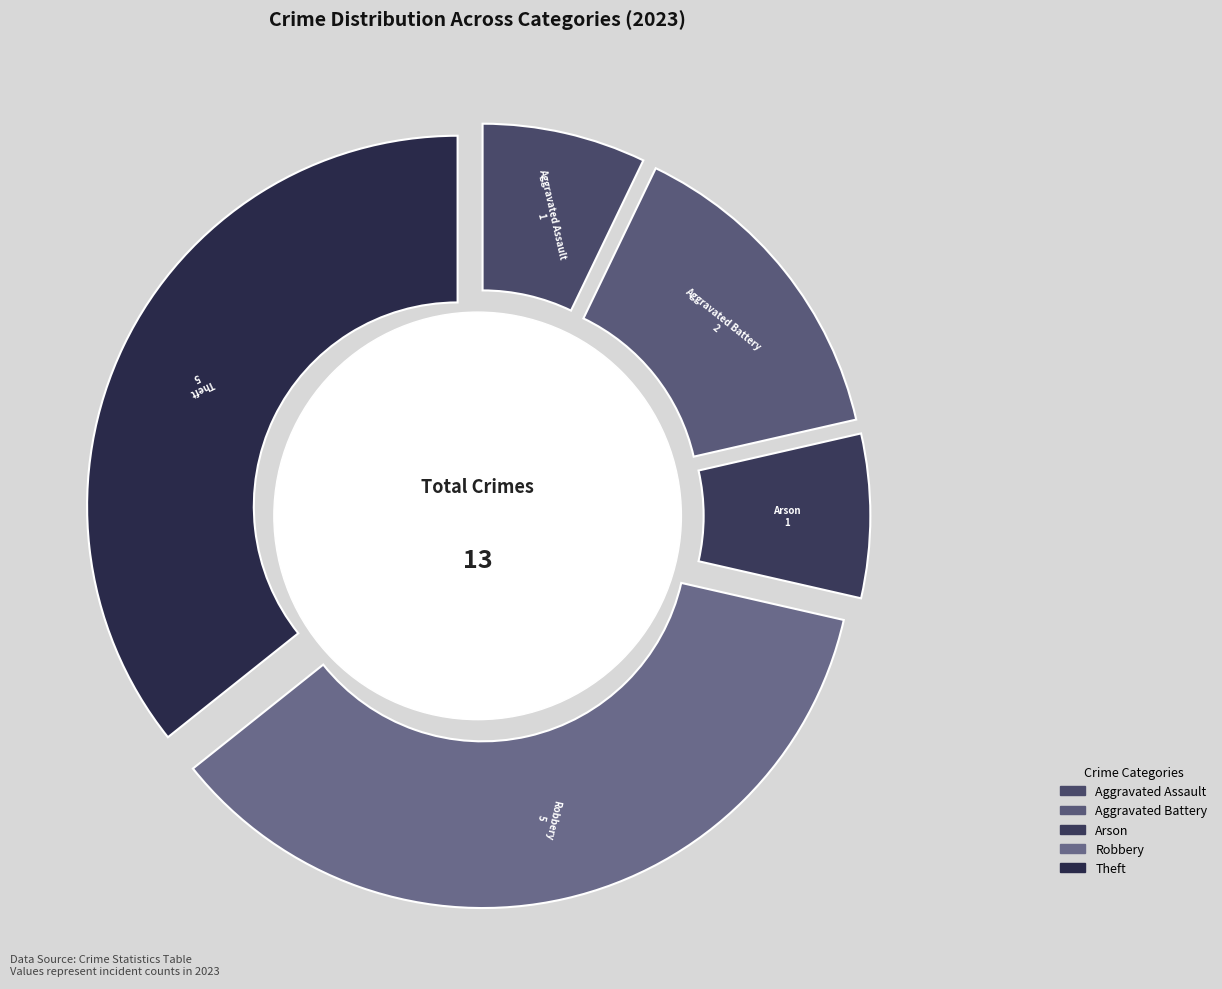

Combined, do Theft and Robbery account for over 50%?

Yes